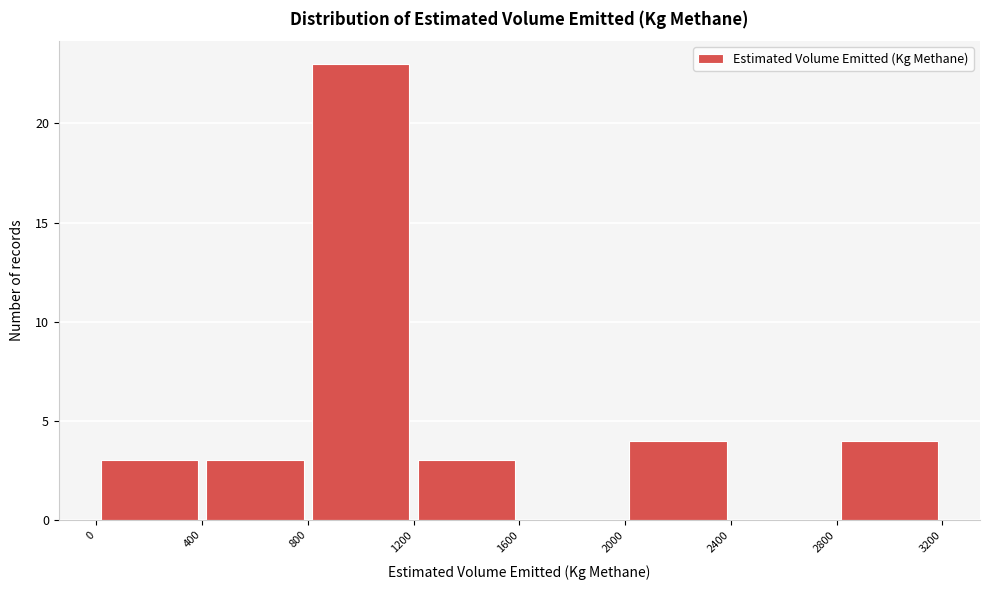

Reading left to right, transcribe this chart: for each bar, give the range it covers on the x-axis and its height. The values are not printed on the chart, so give them approximately, as read against the axis.

0 to 400: 3
400 to 800: 3
800 to 1200: 23
1200 to 1600: 3
1600 to 2000: 0
2000 to 2400: 4
2400 to 2800: 0
2800 to 3200: 4